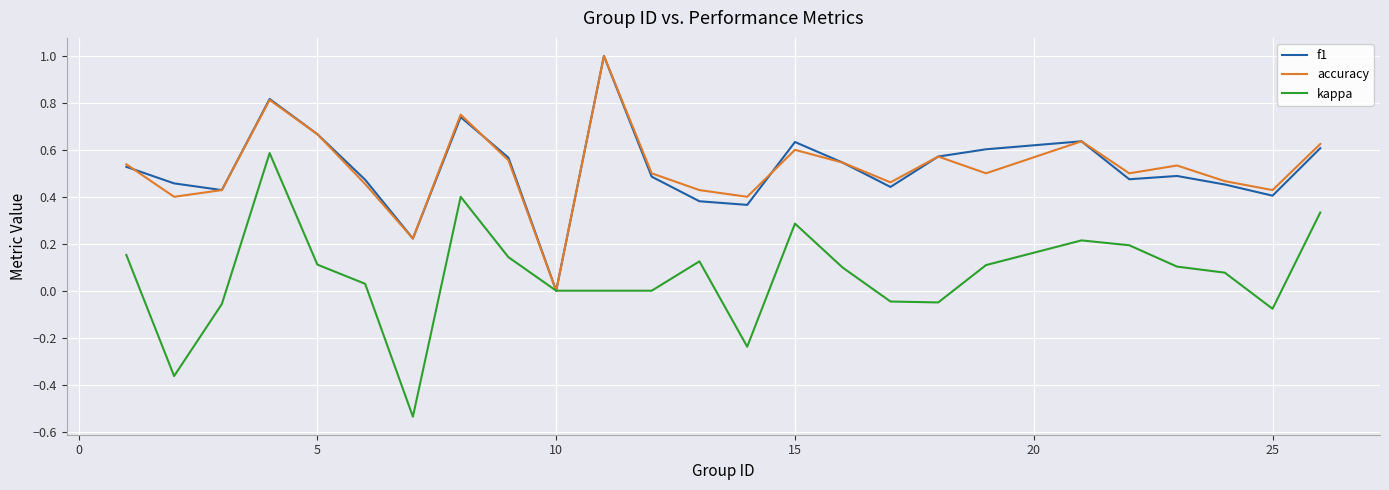

What are all the series names shown in the legend?

f1, accuracy, kappa